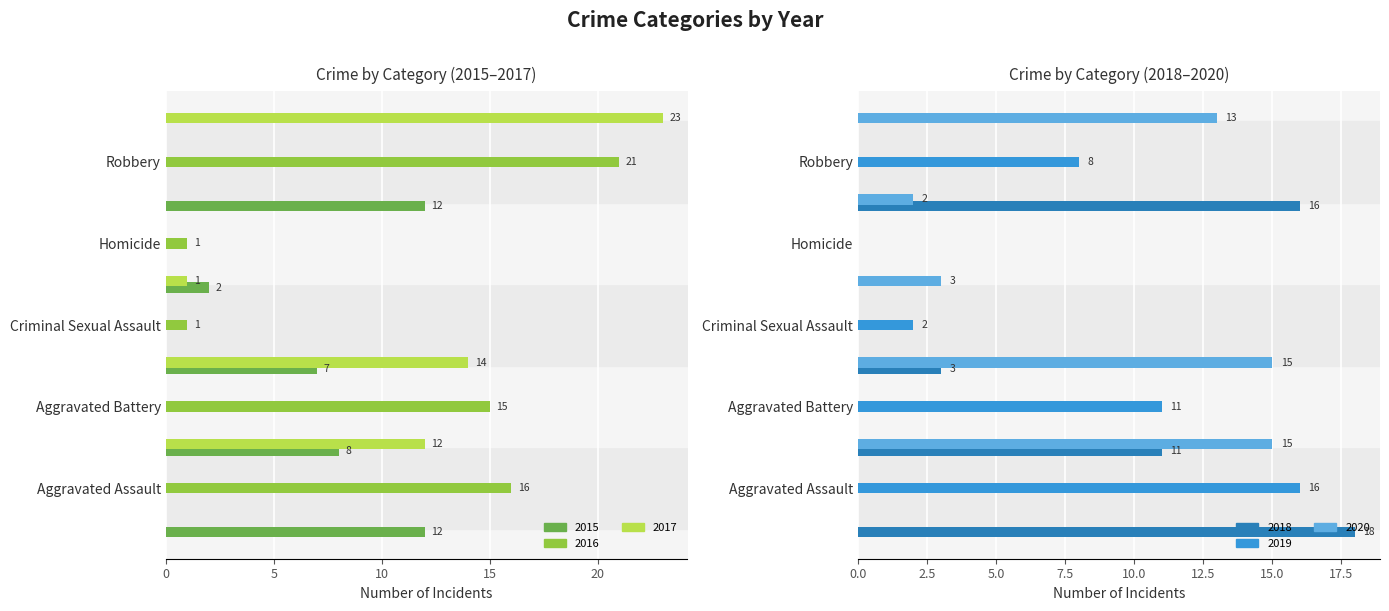

The value of 2018 at Homicide is 16. True or false?

True